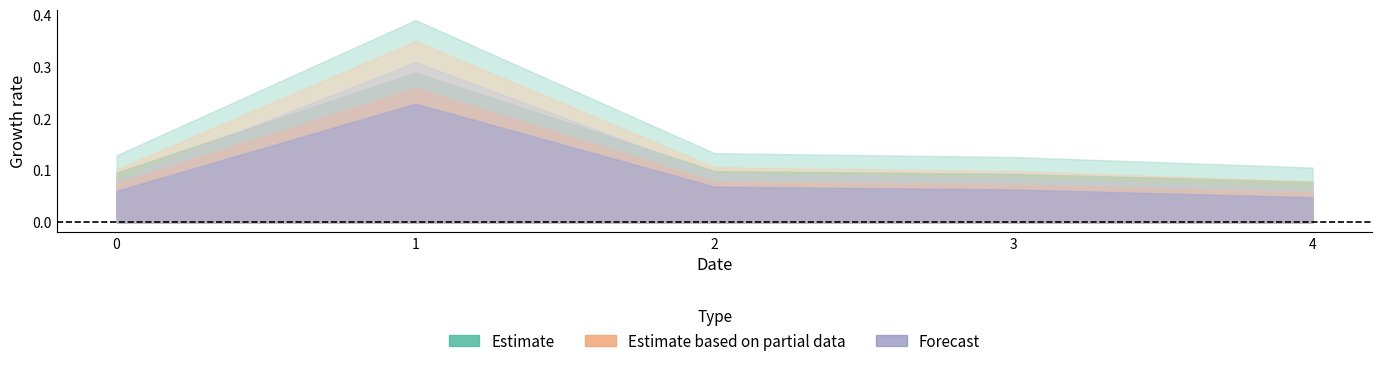

What is the minimum value for Estimate?

0.1